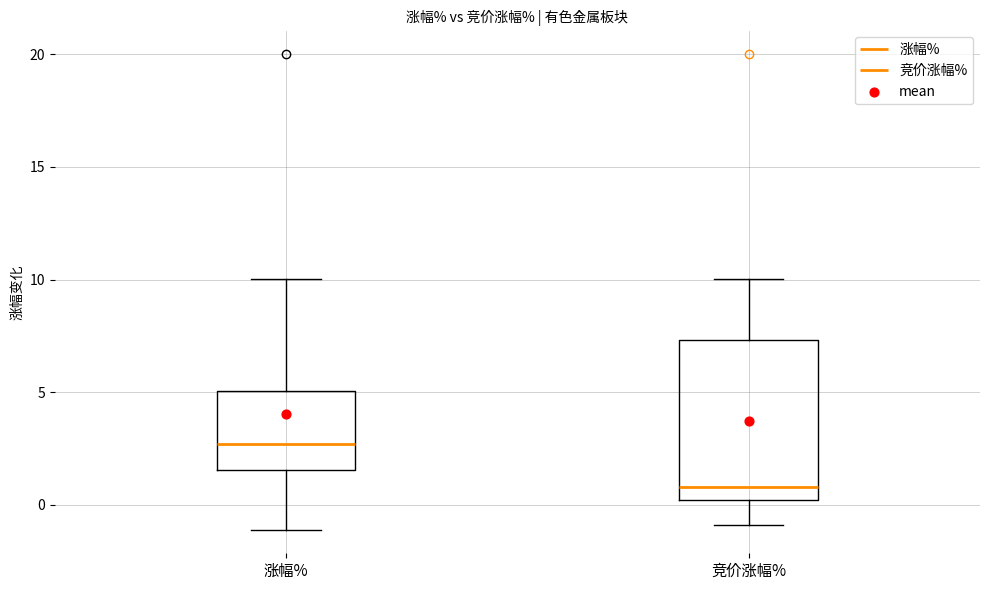

Reading left to right, transcribe this box plot: for each box, give where its median line is, the range the box spans, and where its two whiskers end, as read against the y-axis. The values are not printed on the chart, so give them approximately, as read against the axis.

涨幅%: median 2.5, box 1.5 to 5.0, whiskers -1.0 to 10.0
竞价涨幅%: median 1.0, box 0.0 to 7.5, whiskers -1.0 to 10.0